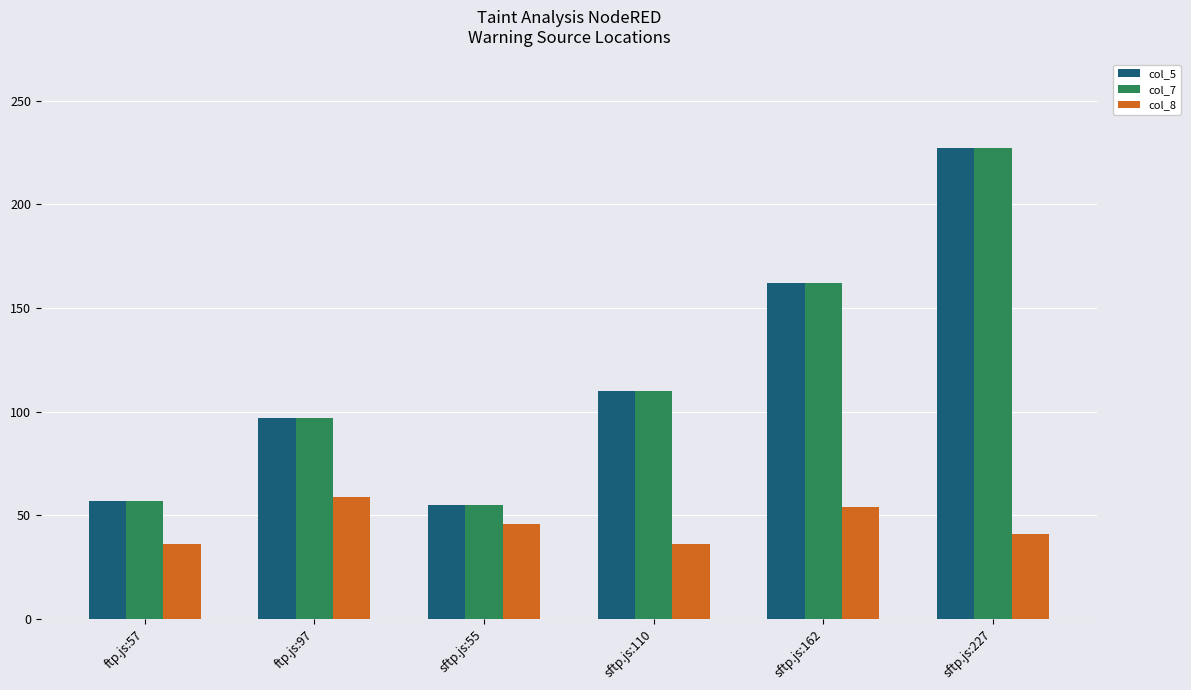

True or false: col_7 has a value of 57 at ftp.js:57.

True